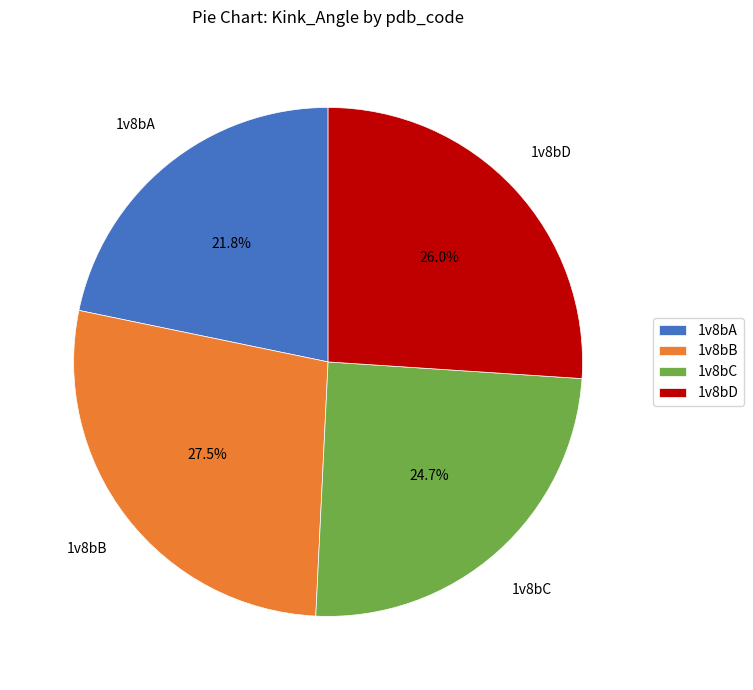

How much of the chart is everything except 1v8bD?

74.0%